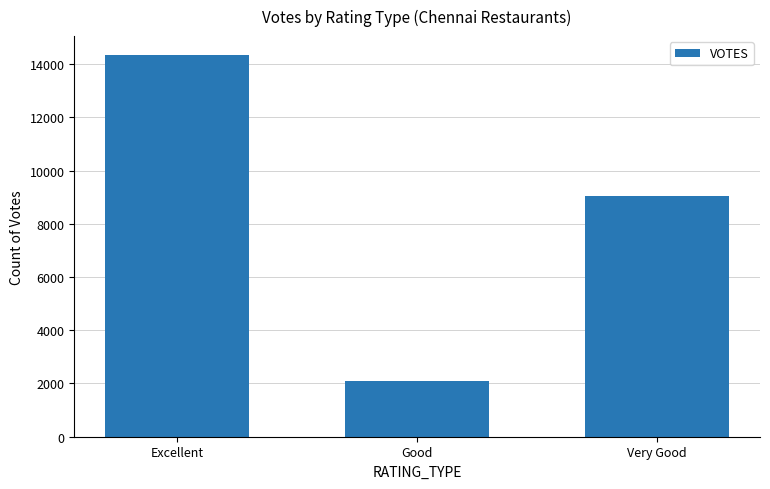

Count the number of categories in the chart.

3